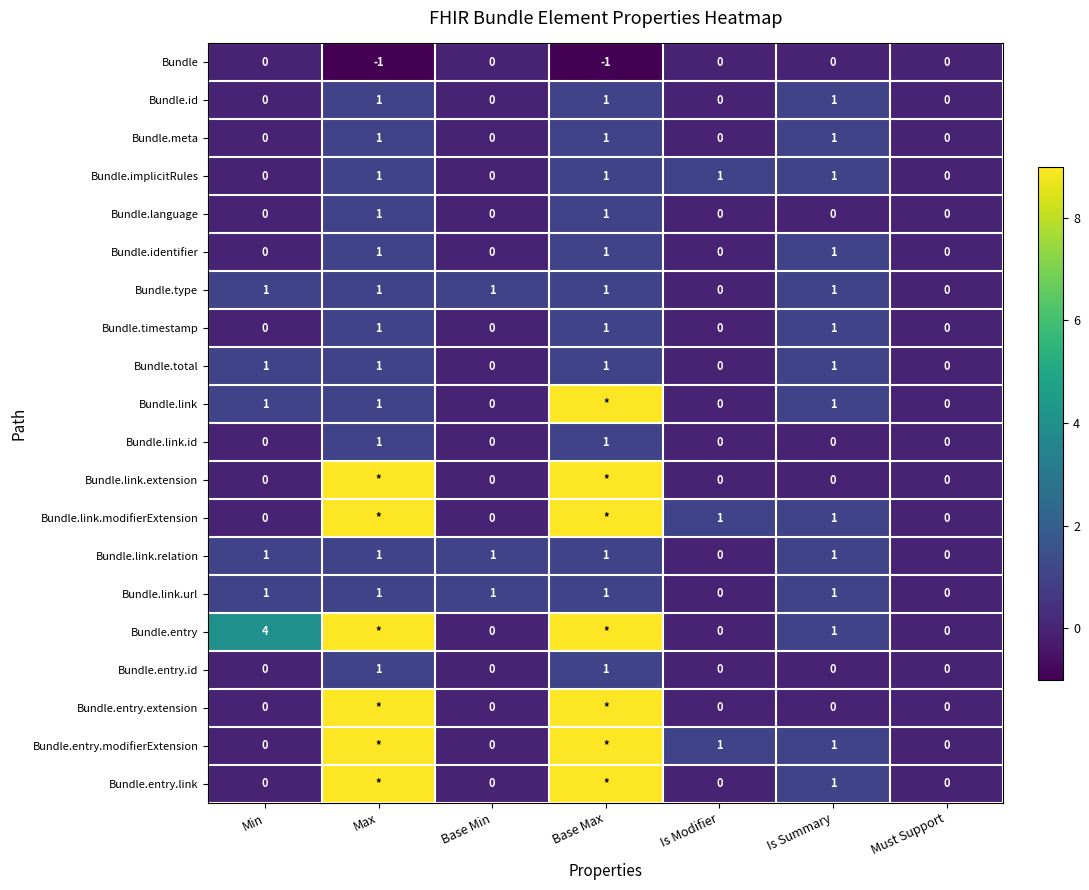

What is the maximum value for Bundle.link.url?

1